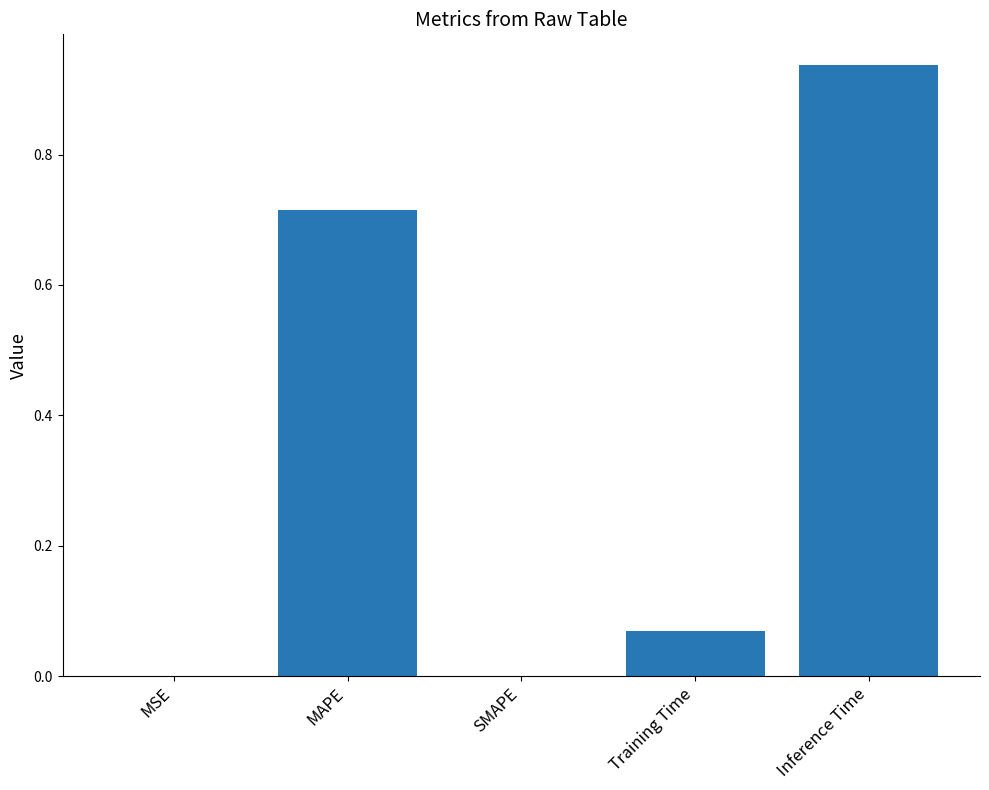

Which has a higher value, MSE or Inference Time?

Inference Time